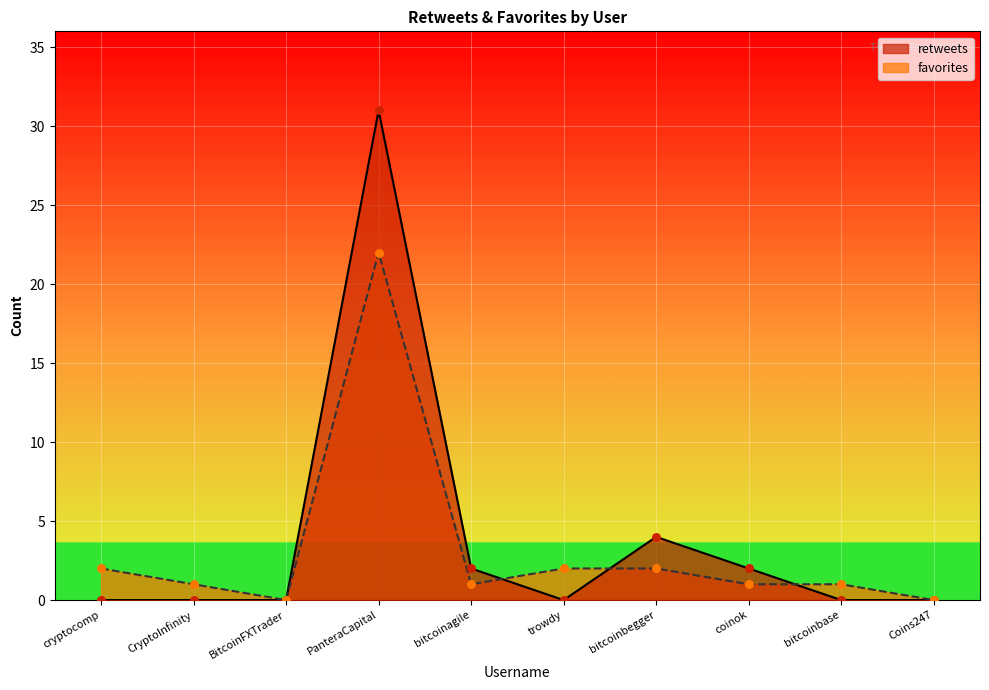

Which series has the largest total across all categories?

retweets